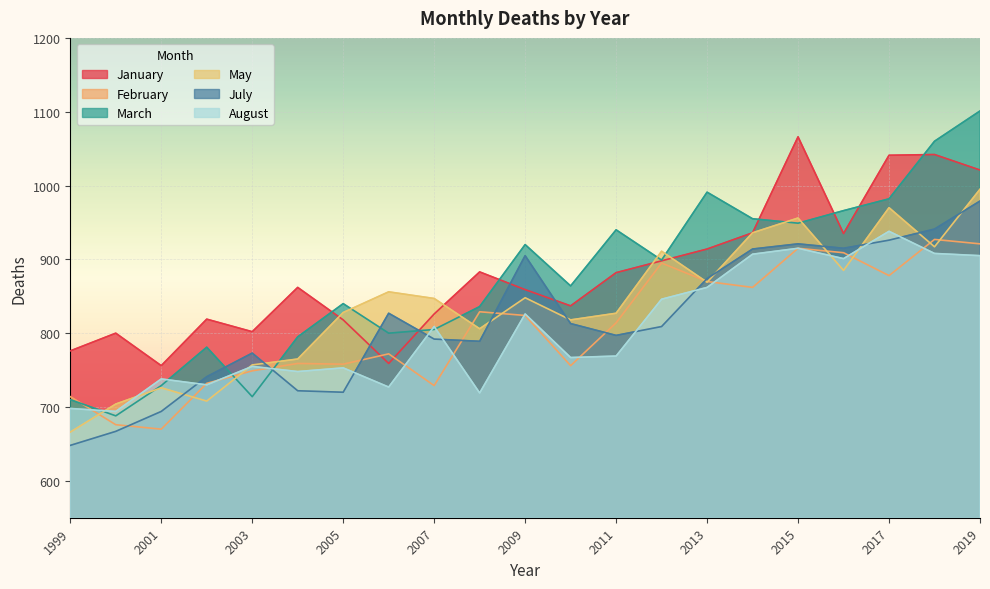

What is the minimum value shown in the chart?

648